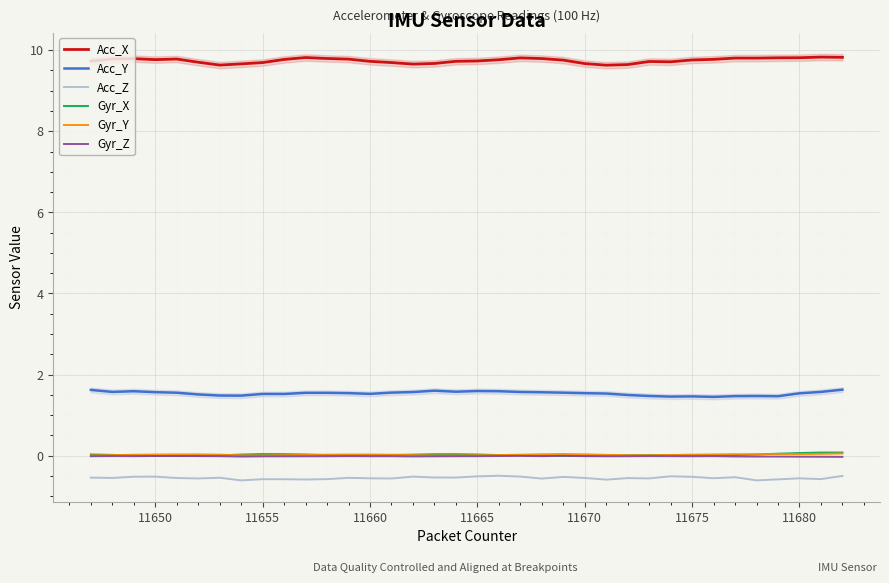

What is the maximum value for Acc_Z?

-0.5